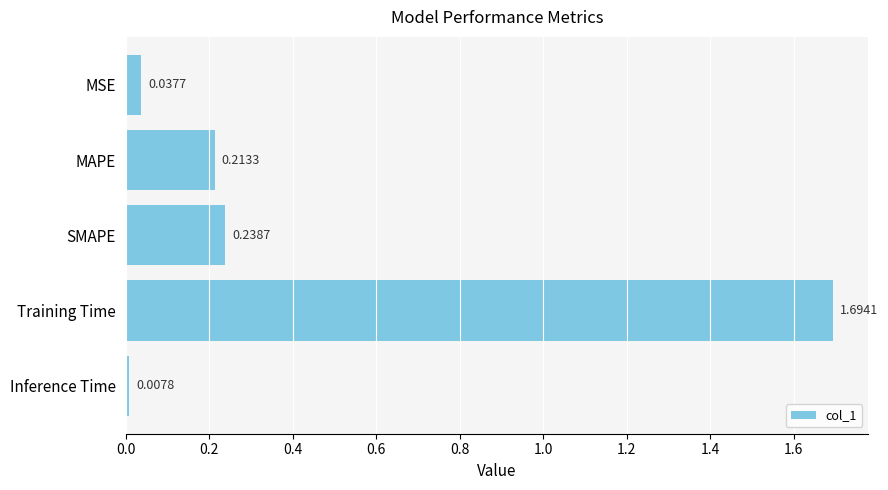

What is the label of the 1st bar from the bottom?

Inference Time